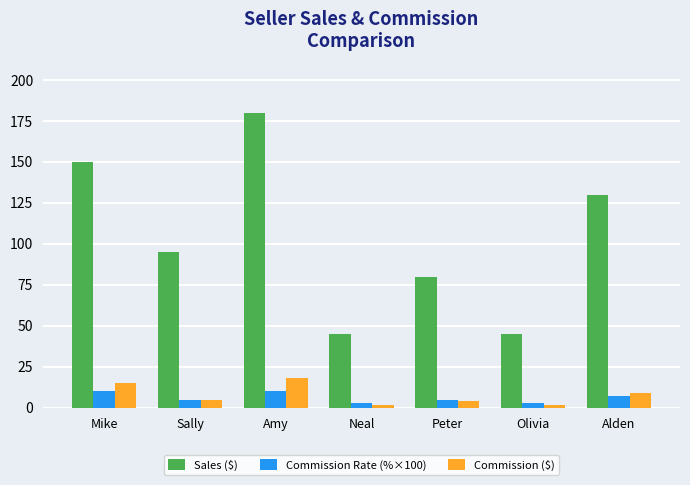

List the series in order of their peak value, lowest first.

Commission Rate (%×100), Commission ($), Sales ($)